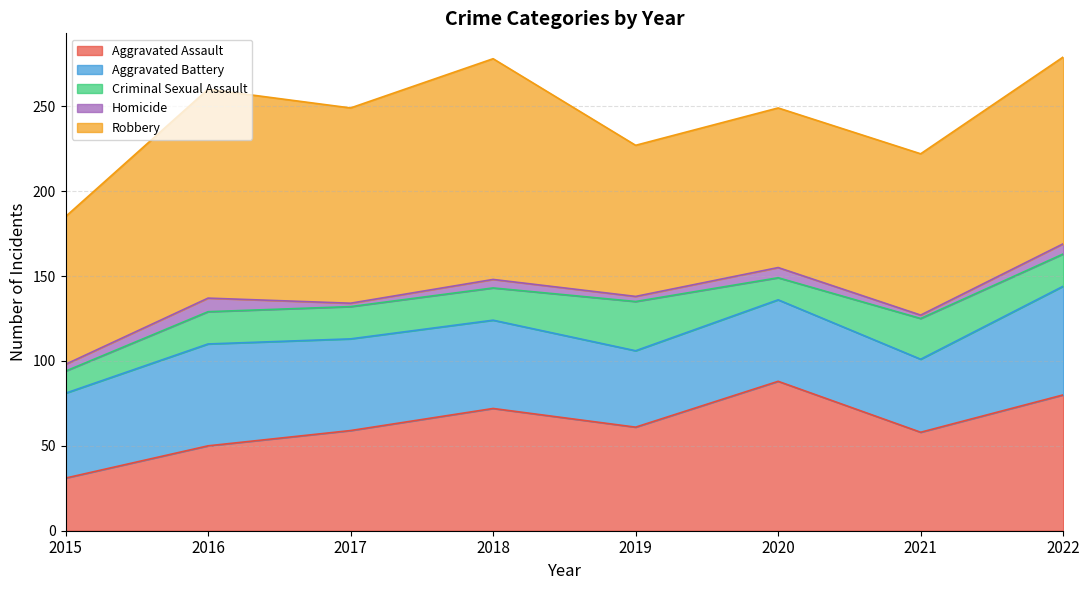

Is it true that Aggravated Battery equals 52 at 2018?

True